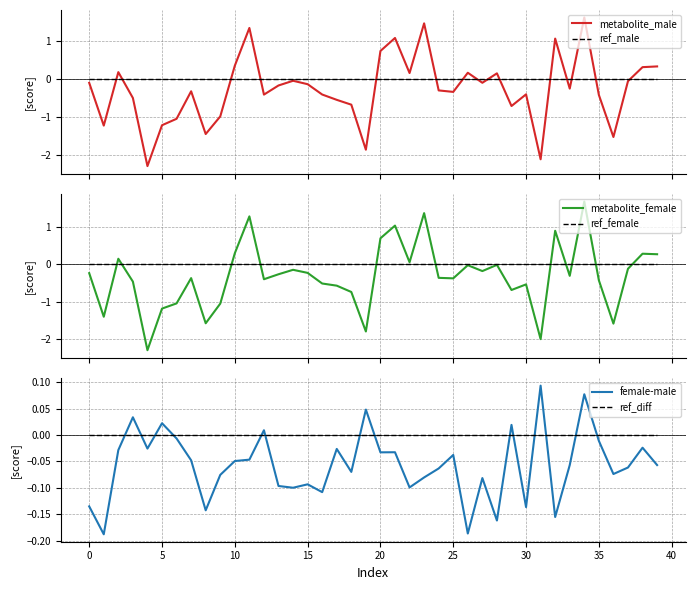

Which series has the widest spread of values?

metabolite_female